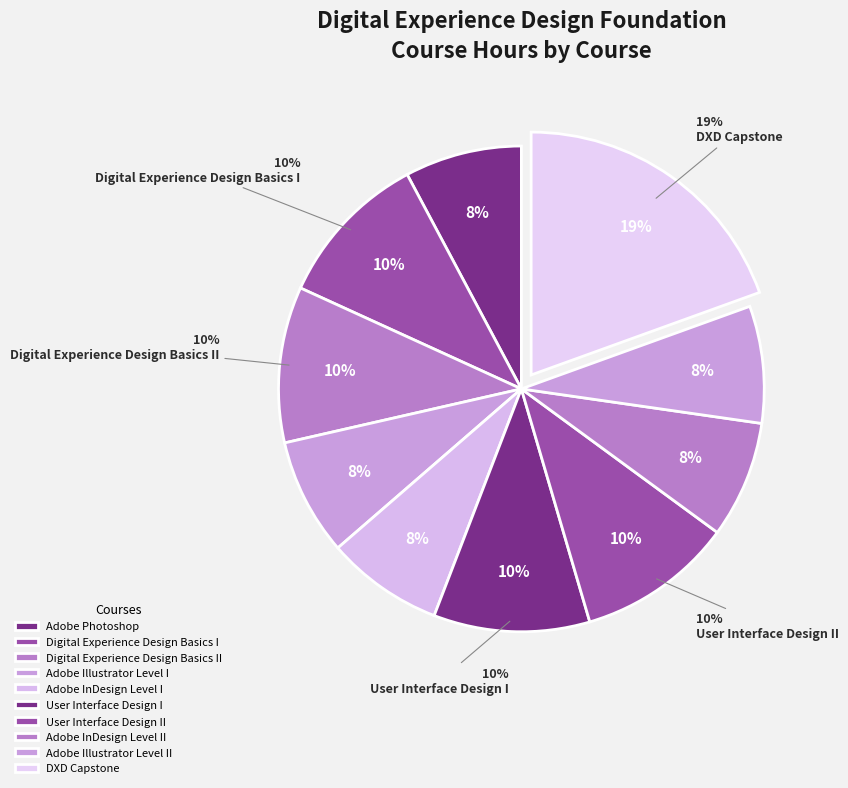

How many slices are in this pie chart?

10